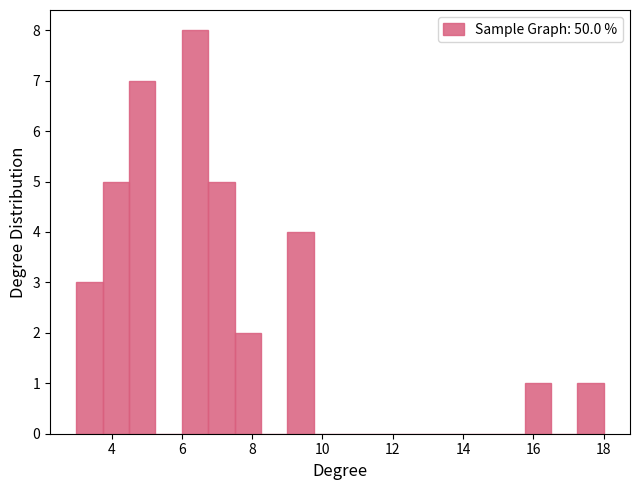

Around what value on the x-axis is the tallest bar? Give the approximate position of its centre, as read against the axis.

6.4